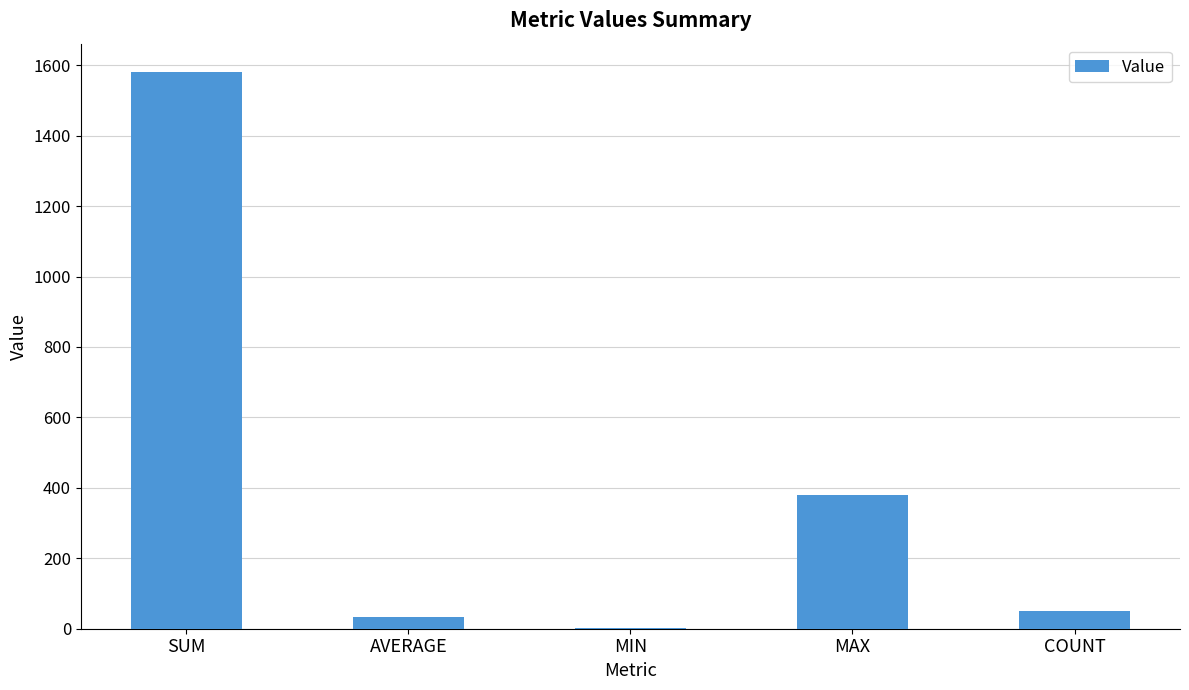

What is the greatest value displayed?

1582.0